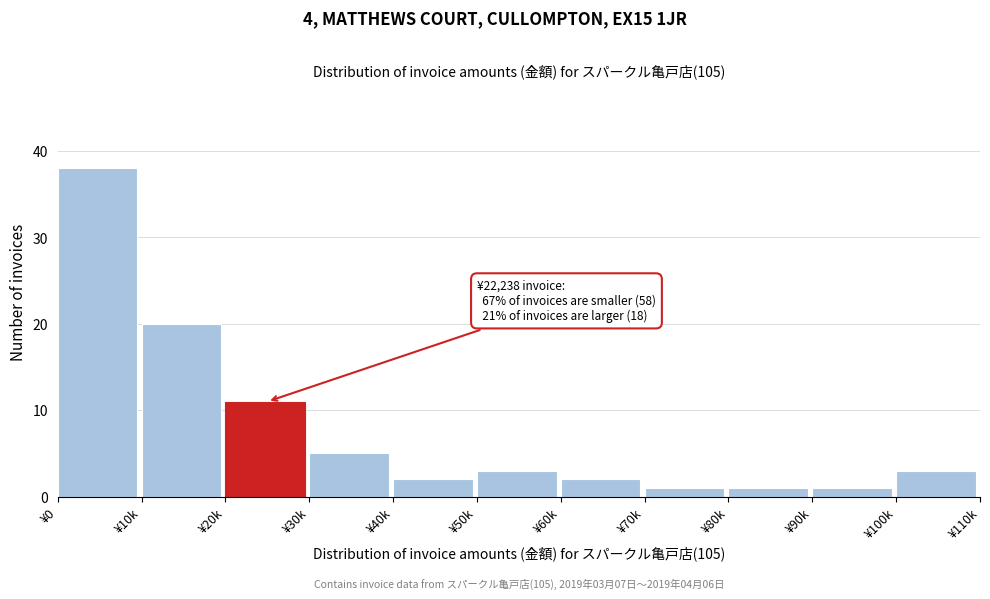

Reading left to right, list all the values displayed in this chart.

38	20	11	5	2	3	2	1	1	1	3